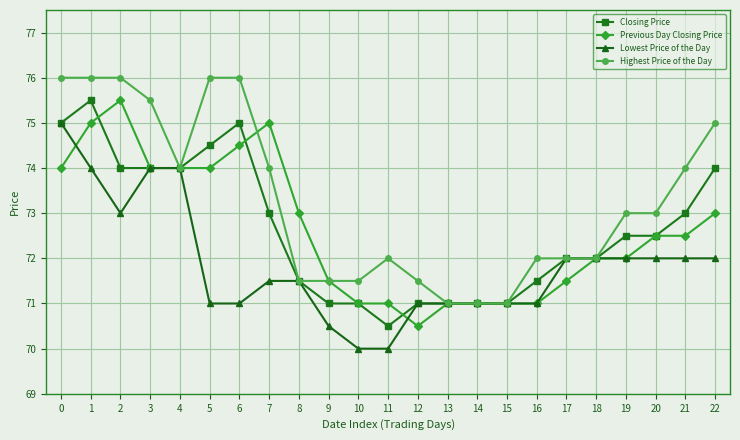

Count the number of data series in this chart.

4